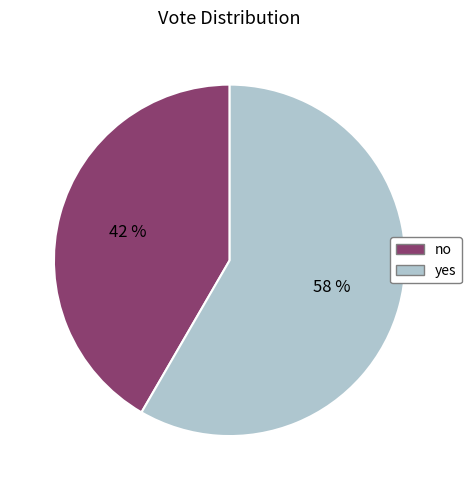

Rank the categories by value from highest to lowest.

yes, no